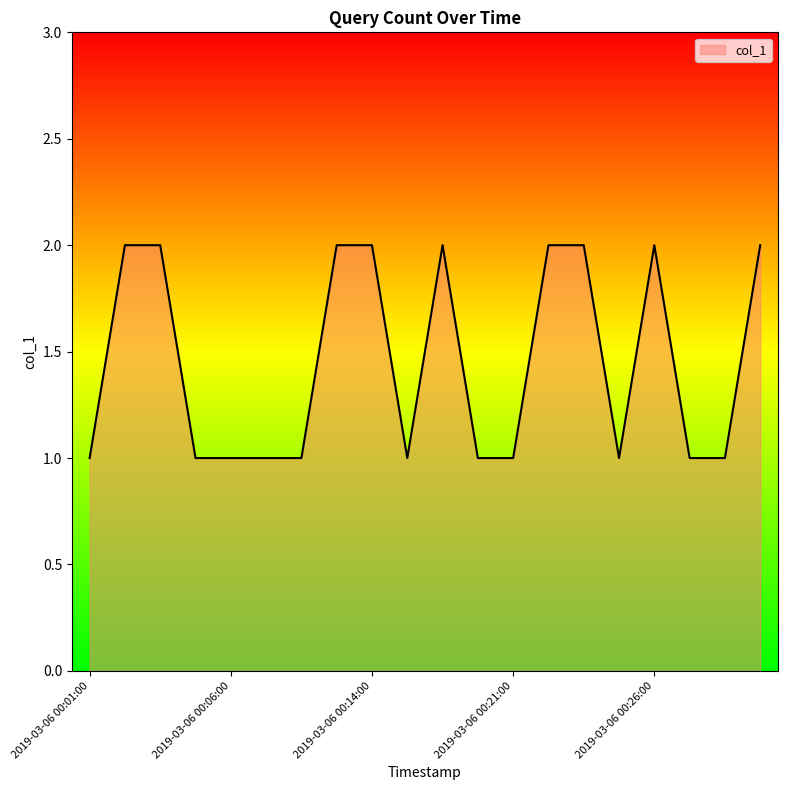

Is this an area chart (filled region under the line)?

Yes